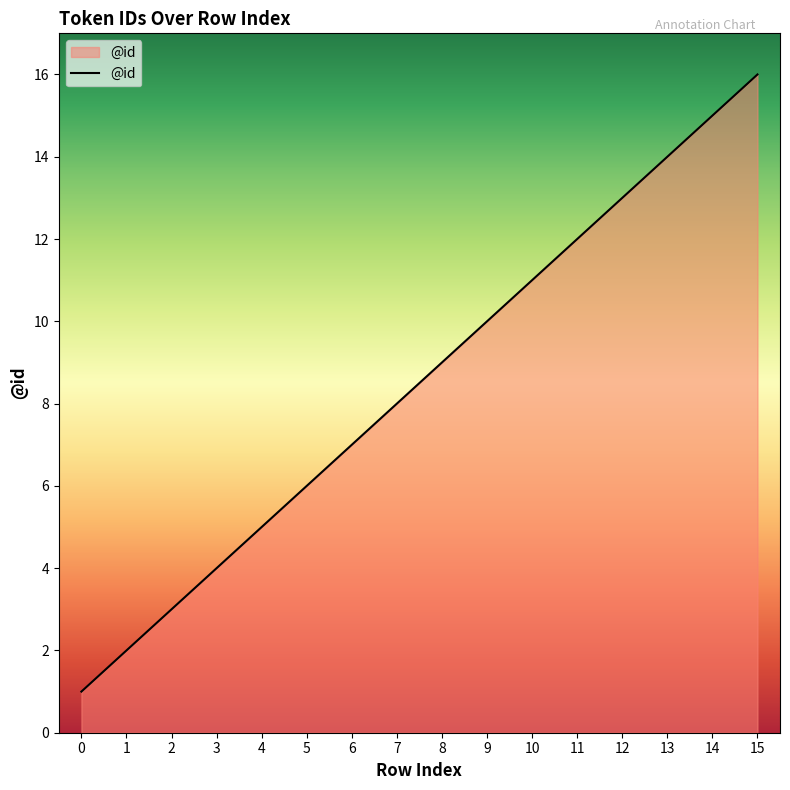

The chart shows a value of 1 at 0. True or false?

True